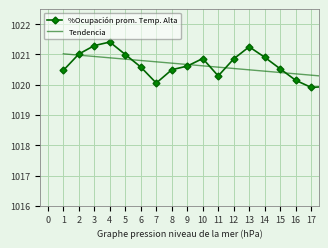

List the series in order of their peak value, highest first.

%Ocupación prom. Temp. Alta, Tendencia